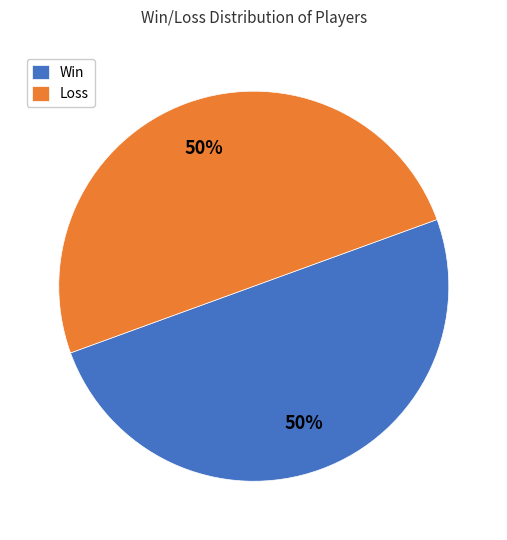

The Loss slice represents 50% of the pie. True or false?

True